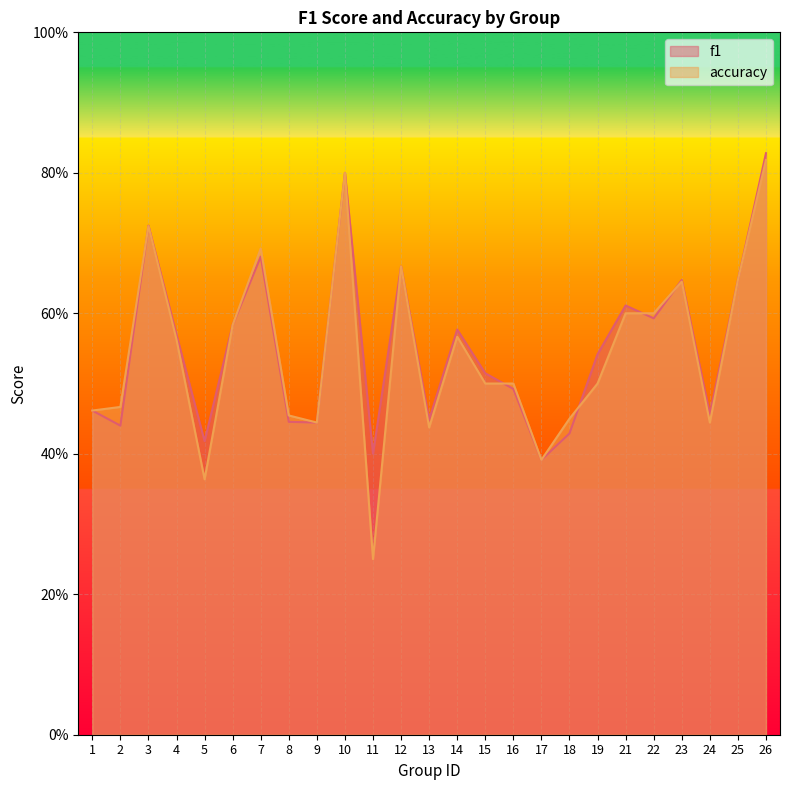

At which category does accuracy reach its first local valley?

5